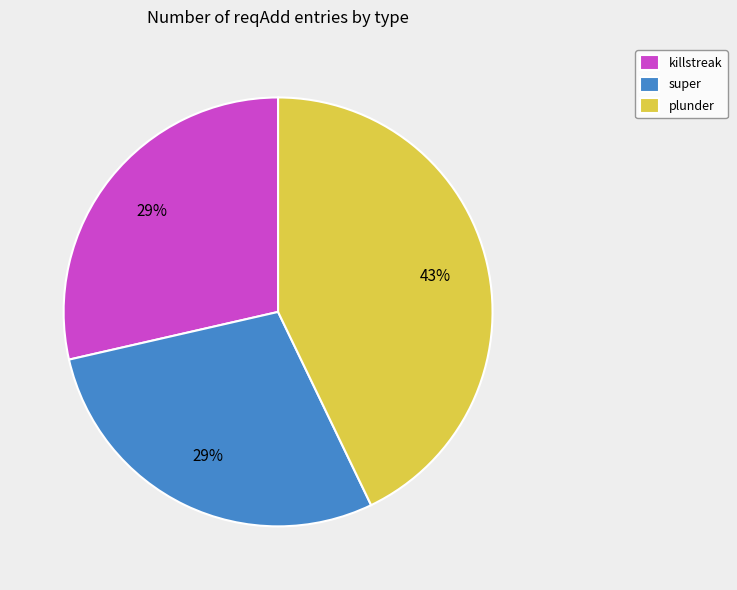

What percentage is the super slice, to the nearest percent?

29%